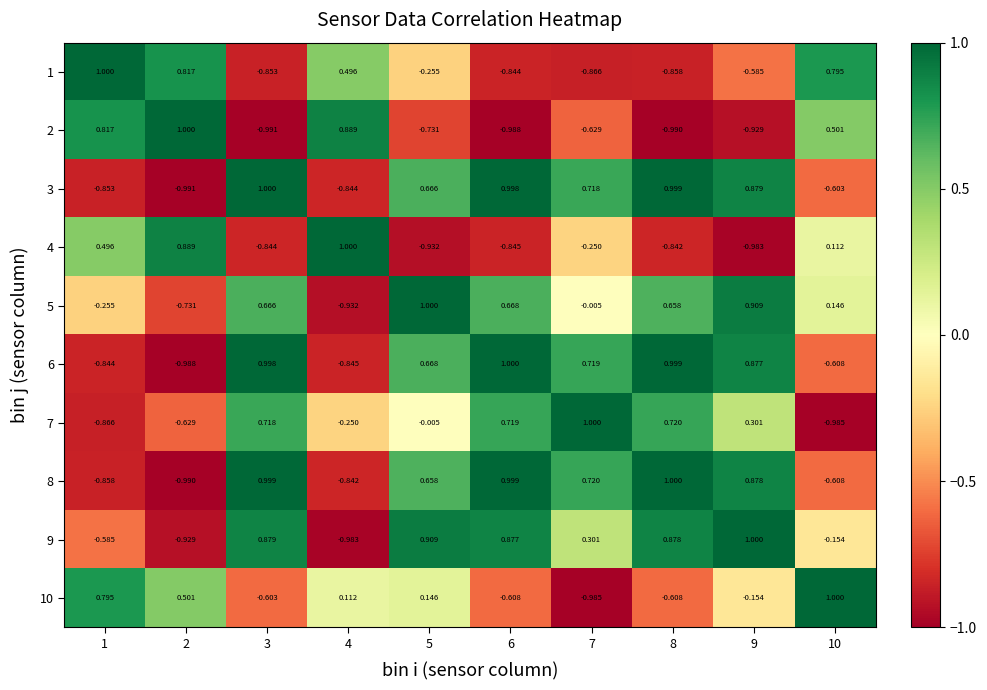

Reading right to left, list all the values displayed in this chart.

1: 10=0.8	9=-0.6	8=-0.9	7=-0.9	6=-0.8	5=-0.3	4=0.5	3=-0.9	2=0.8	1=1.0
2: 10=0.5	9=-0.9	8=-1.0	7=-0.6	6=-1.0	5=-0.7	4=0.9	3=-1.0	2=1.0	1=0.8
3: 10=-0.6	9=0.9	8=1.0	7=0.7	6=1.0	5=0.7	4=-0.8	3=1.0	2=-1.0	1=-0.9
4: 10=0.1	9=-1.0	8=-0.8	7=-0.2	6=-0.8	5=-0.9	4=1.0	3=-0.8	2=0.9	1=0.5
5: 10=0.1	9=0.9	8=0.7	7=-0.0	6=0.7	5=1.0	4=-0.9	3=0.7	2=-0.7	1=-0.3
6: 10=-0.6	9=0.9	8=1.0	7=0.7	6=1.0	5=0.7	4=-0.8	3=1.0	2=-1.0	1=-0.8
7: 10=-1.0	9=0.3	8=0.7	7=1.0	6=0.7	5=-0.0	4=-0.2	3=0.7	2=-0.6	1=-0.9
8: 10=-0.6	9=0.9	8=1.0	7=0.7	6=1.0	5=0.7	4=-0.8	3=1.0	2=-1.0	1=-0.9
9: 10=-0.2	9=1.0	8=0.9	7=0.3	6=0.9	5=0.9	4=-1.0	3=0.9	2=-0.9	1=-0.6
10: 10=1.0	9=-0.2	8=-0.6	7=-1.0	6=-0.6	5=0.1	4=0.1	3=-0.6	2=0.5	1=0.8